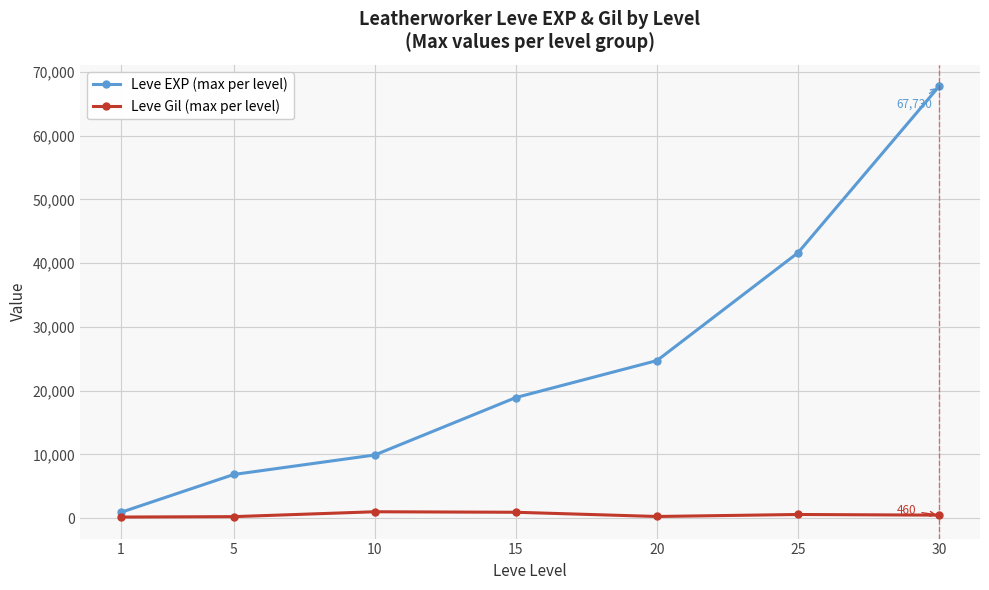

Rank the series by their average value, from highest to lowest.

Leve EXP (max per level), Leve Gil (max per level)